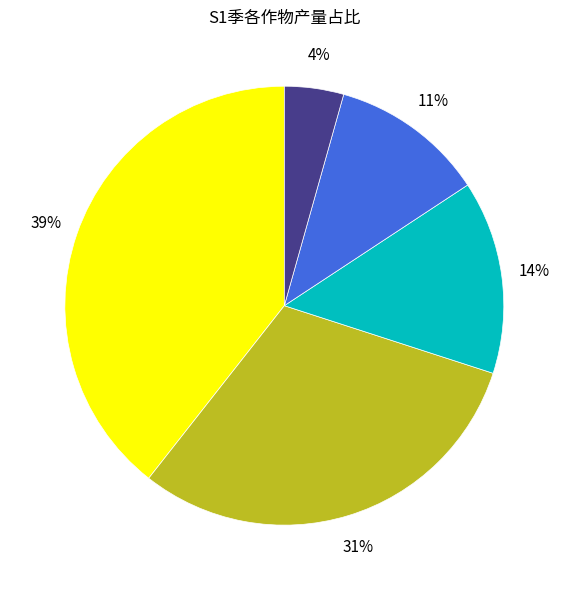

Does any single category account for the majority?

No